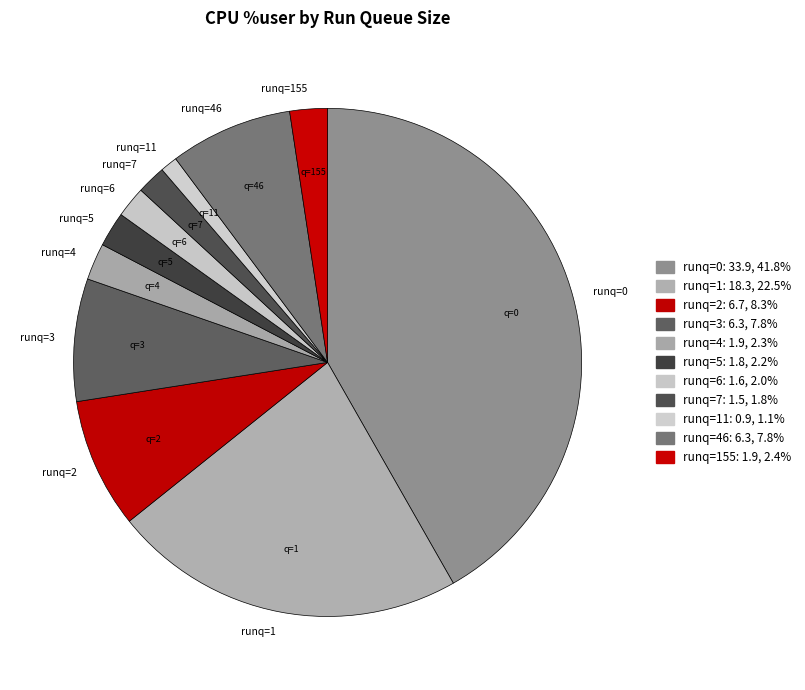

Count the number of slices in the pie.

11